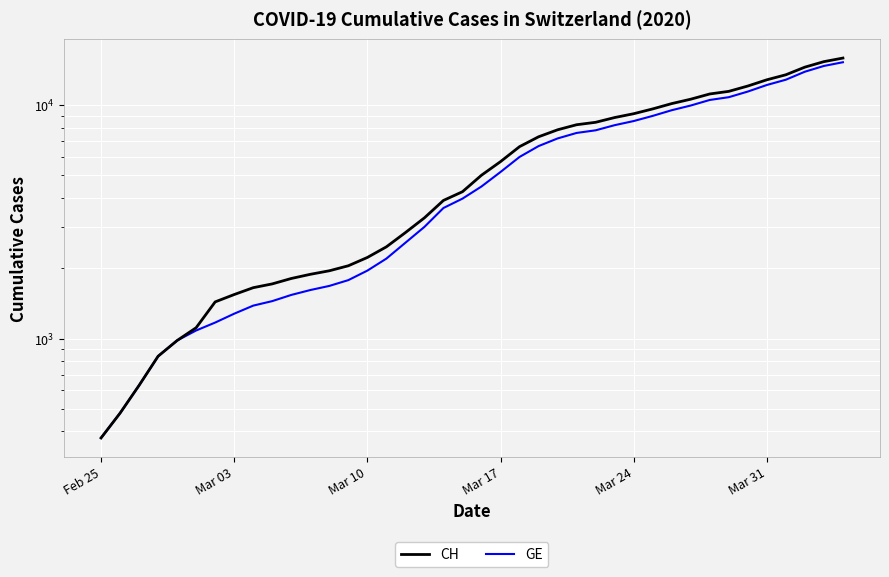

Which series has the largest total across all categories?

CH